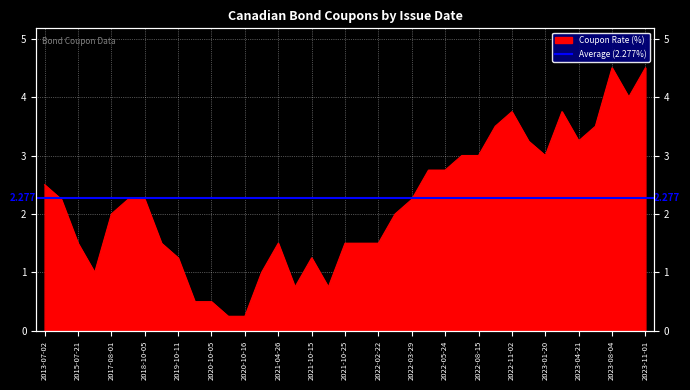

At which label is the value closest to 2?

2017-08-01